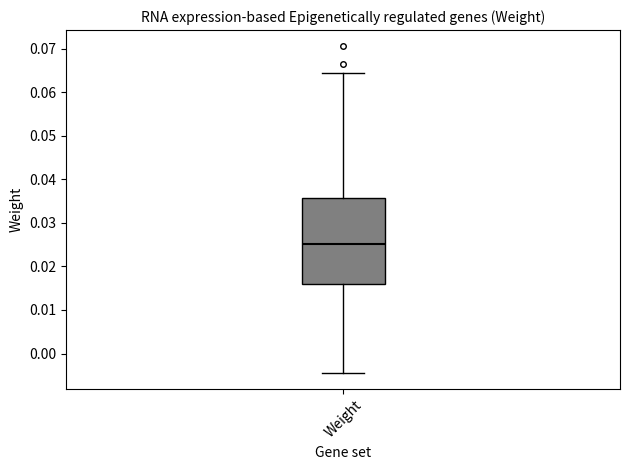

Where does the lower whisker of the box for Weight end on the y-axis? The values are not printed on the chart, so give them approximately, as read against the axis.

-0.004